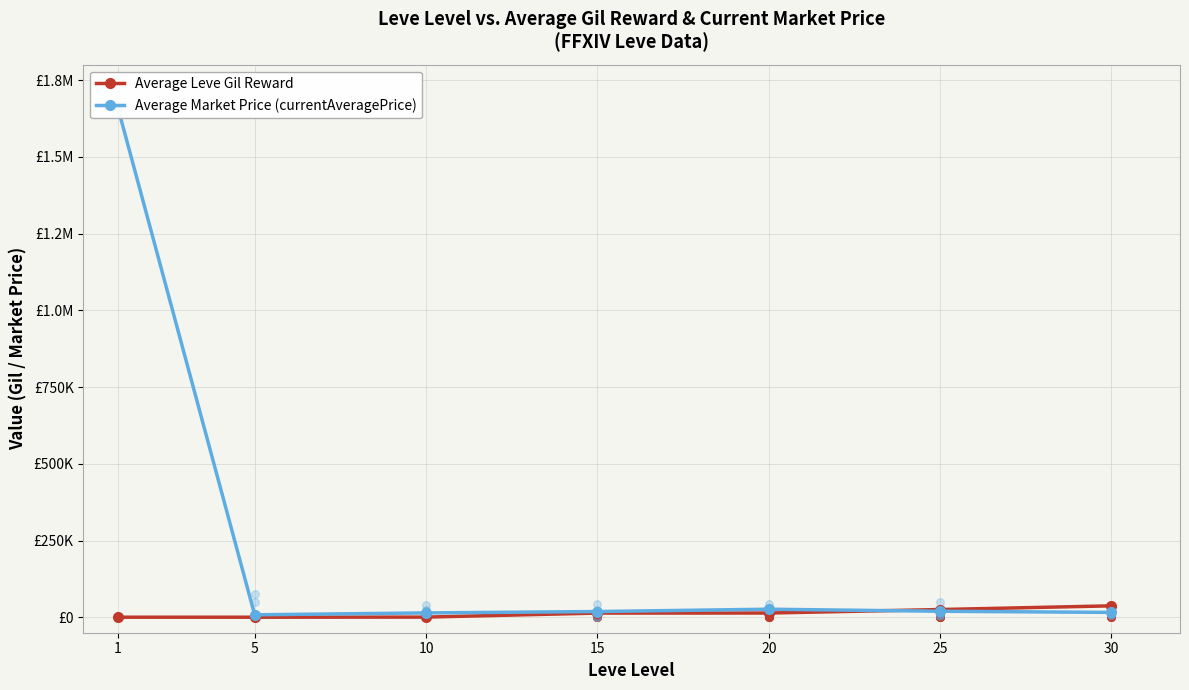

Which series has the largest total across all categories?

Average Market Price (currentAveragePrice)